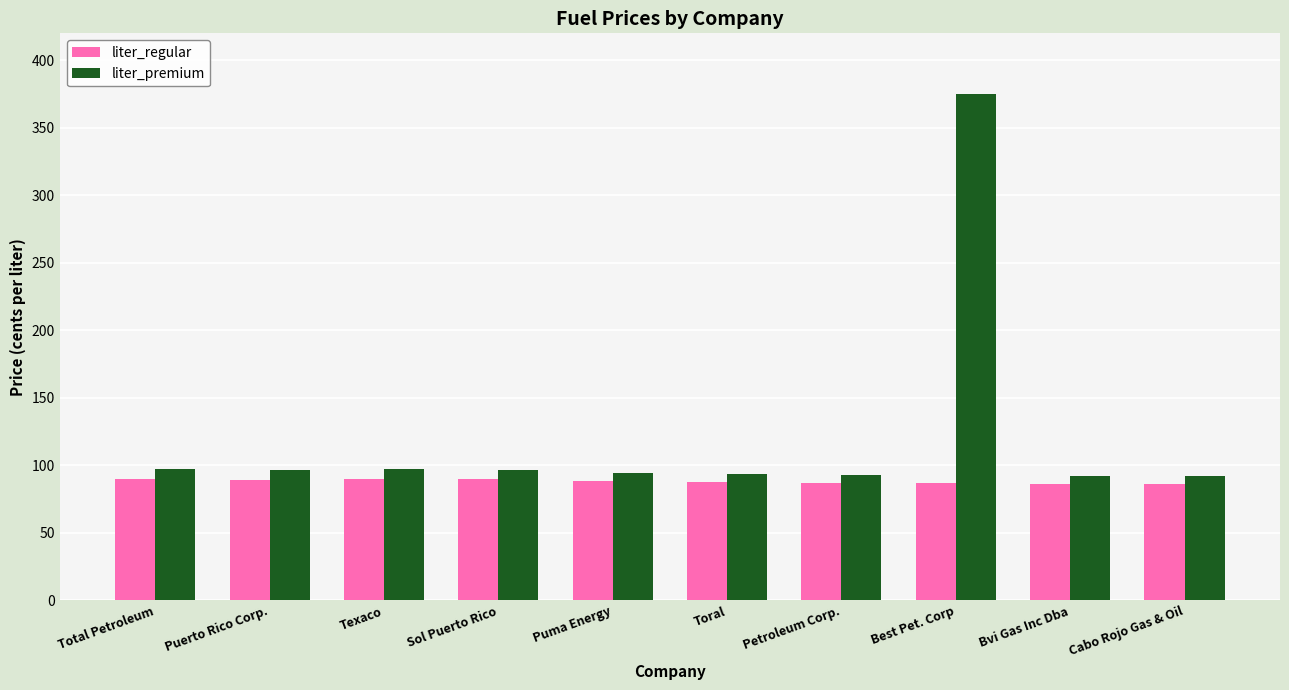

The value of liter_regular at Bvi Gas Inc Dba is 86.5. True or false?

True